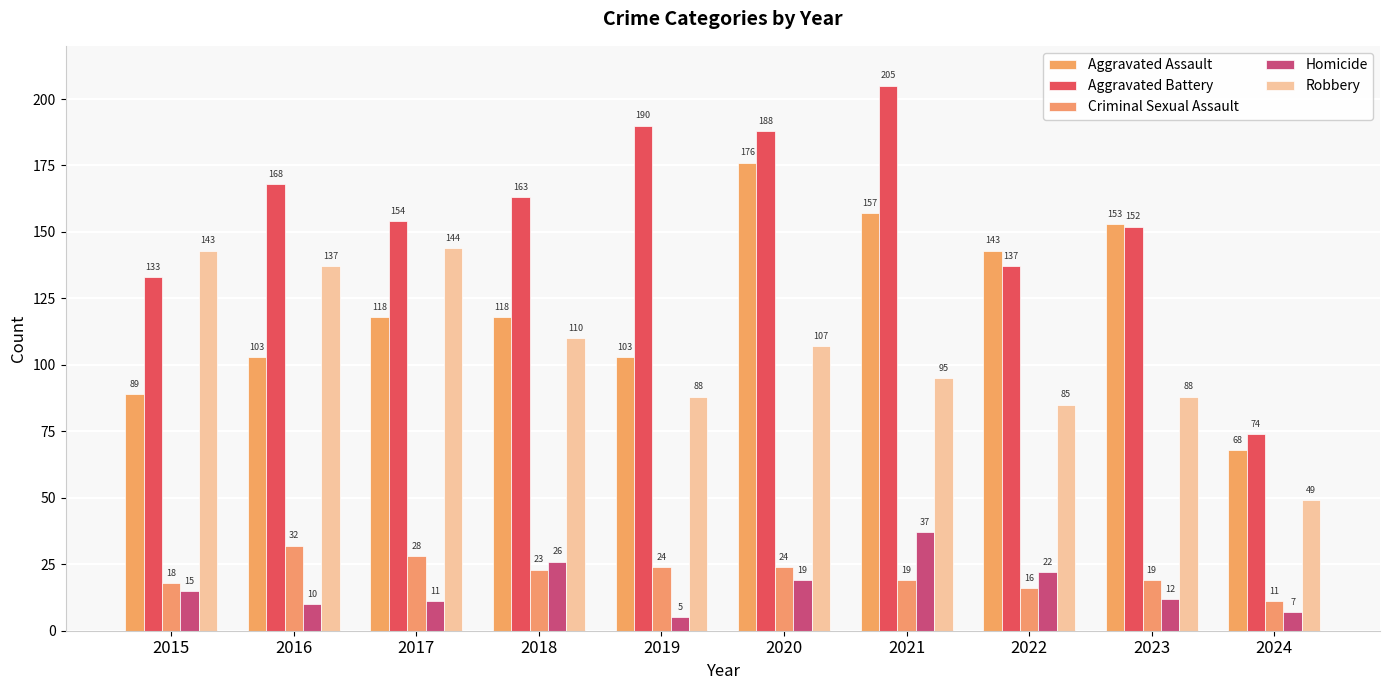

What is the total value across all series at 2021?

513